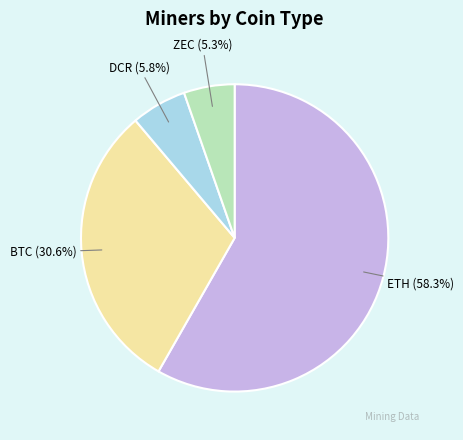

Count the number of slices in the pie.

4